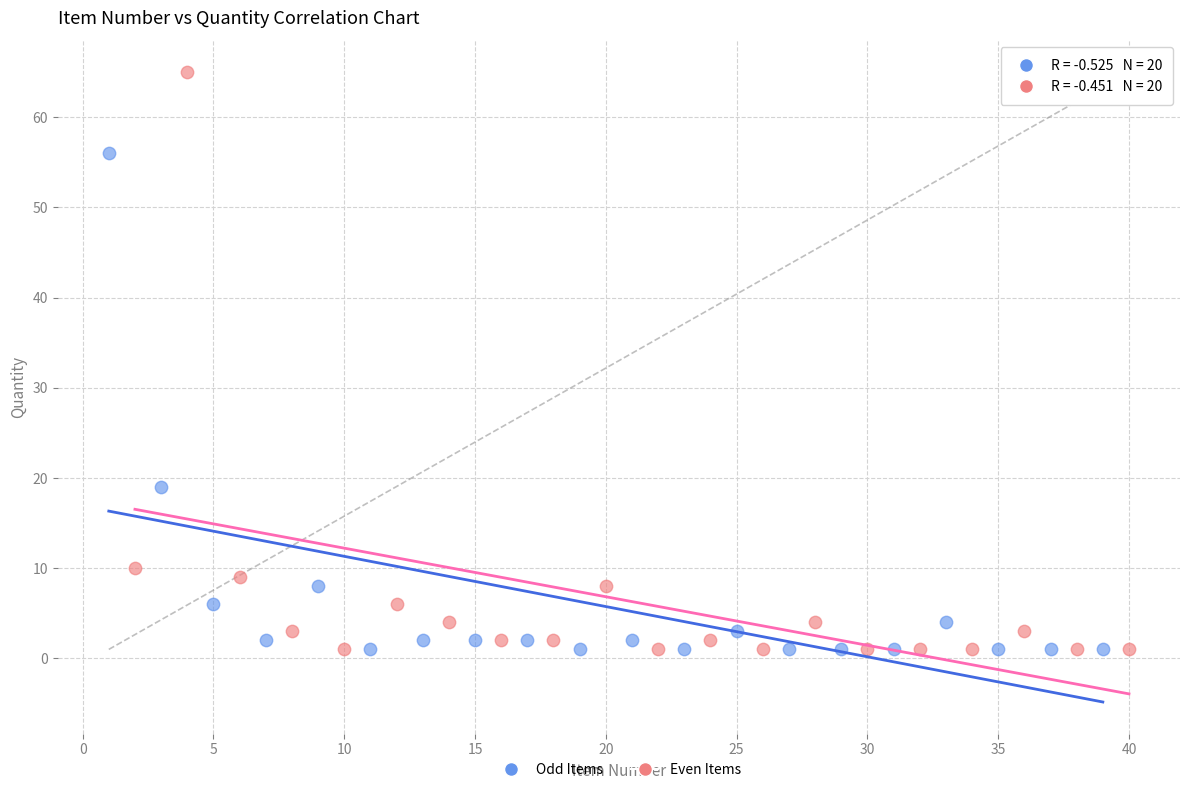

Which series has the largest Y range (max minus min)?

Even Items